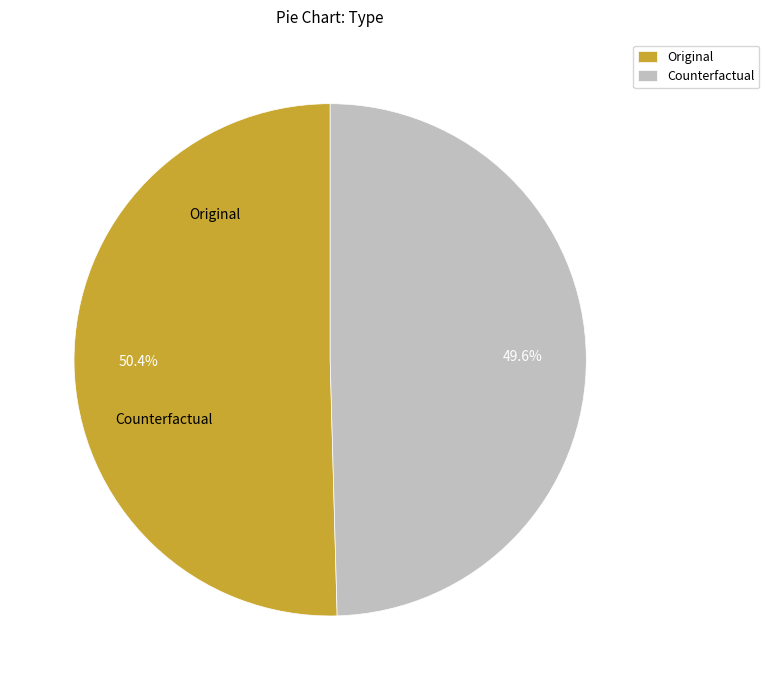

To the nearest percent, what is the combined percentage of Original and Counterfactual?

100%